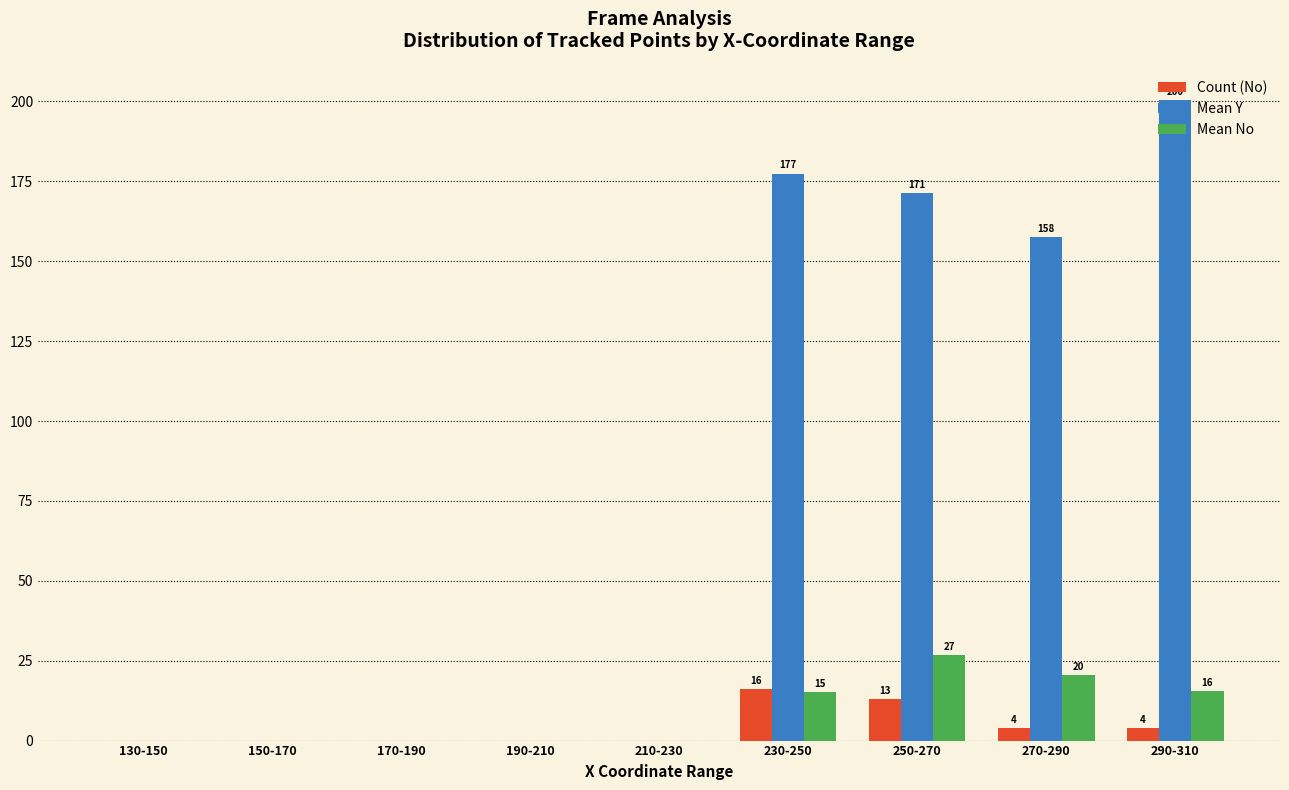

Which series has the largest total across all categories?

Mean Y